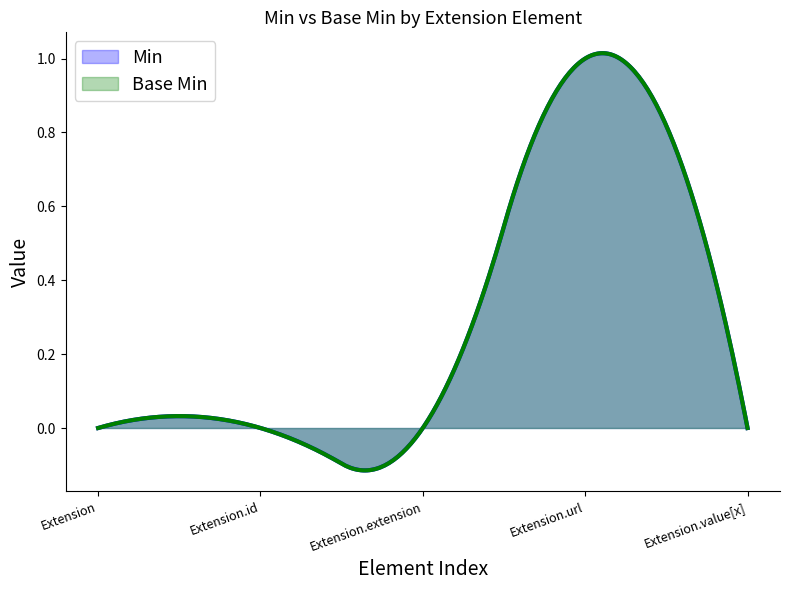

True or false: Base Min has a value of 1 at Extension.

False